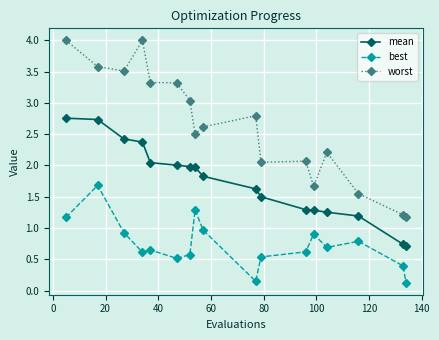

What is the greatest value displayed?

4.0